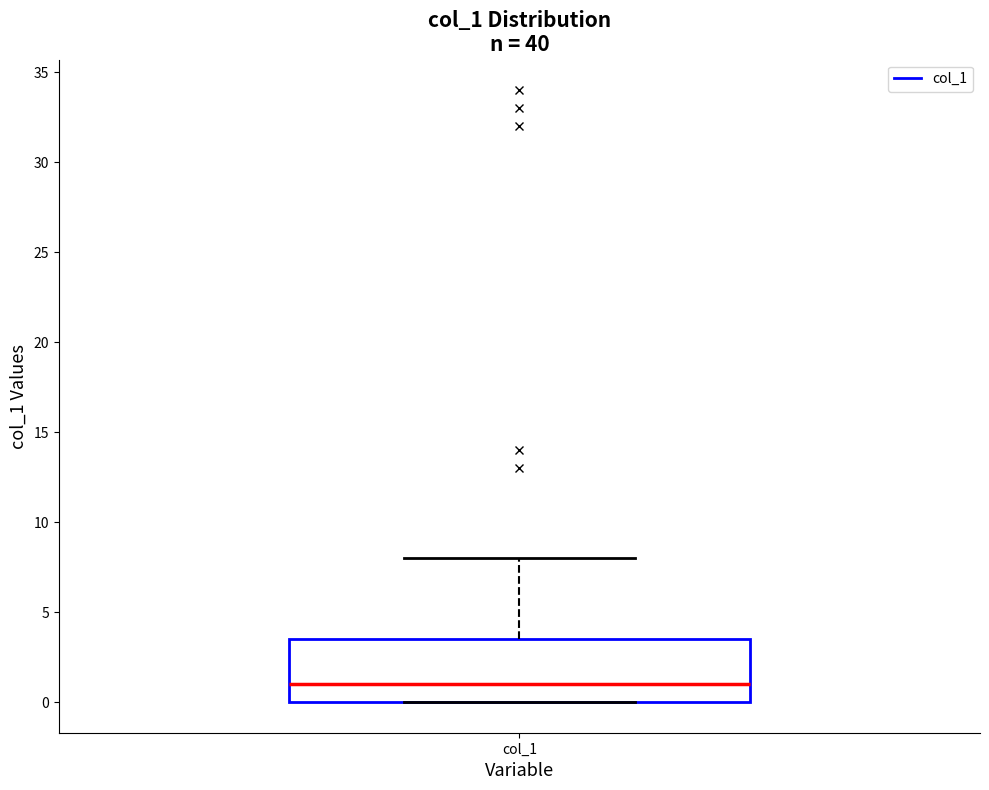

Read this box plot against the y-axis: the position of the median line, the range covered by the box, and the ends of both whiskers. The values are not printed on the chart, so give them approximately, as read against the axis.

median 1.0, box 0.0 to 3.5, whiskers 0.0 to 8.0